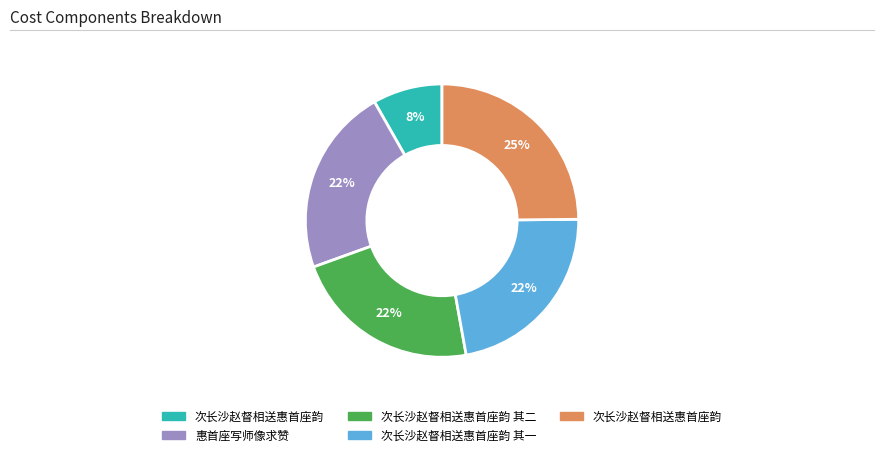

To the nearest percent, what is the average slice percentage?

20%